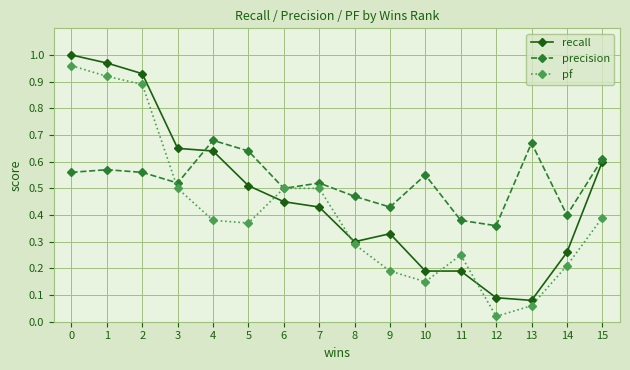

Where is the first local minimum for recall?

8